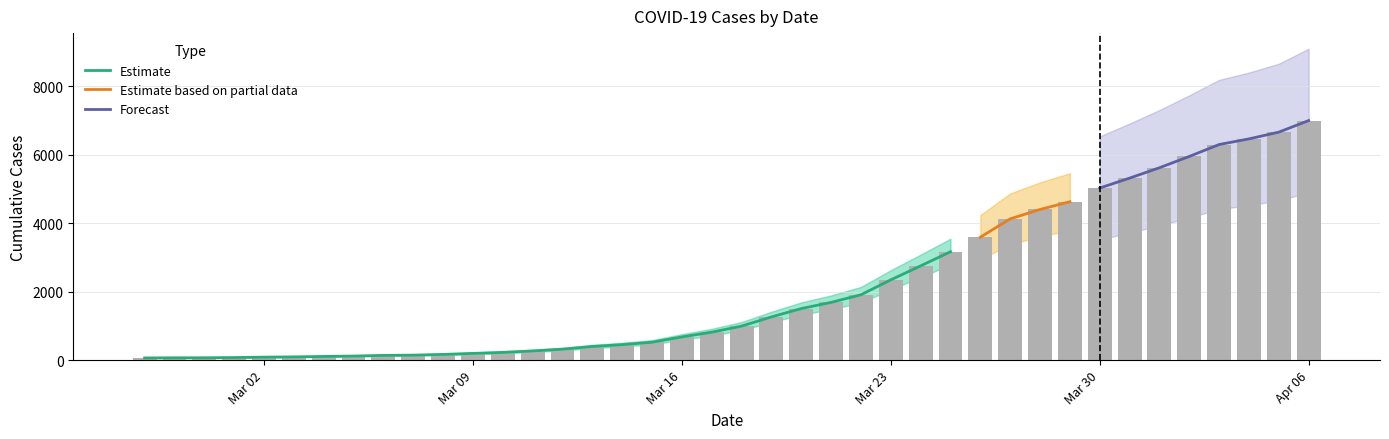

What is the label of the 17th bar from the right?

2020-03-21